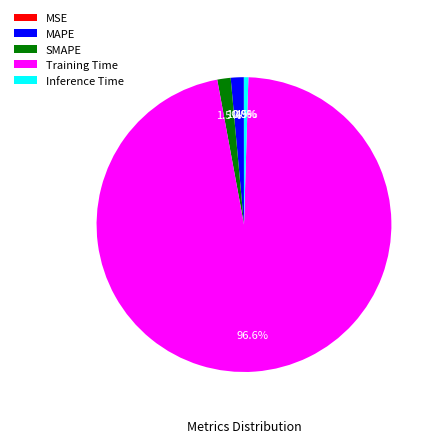

Is it true that Training Time is 97% of the pie?

True